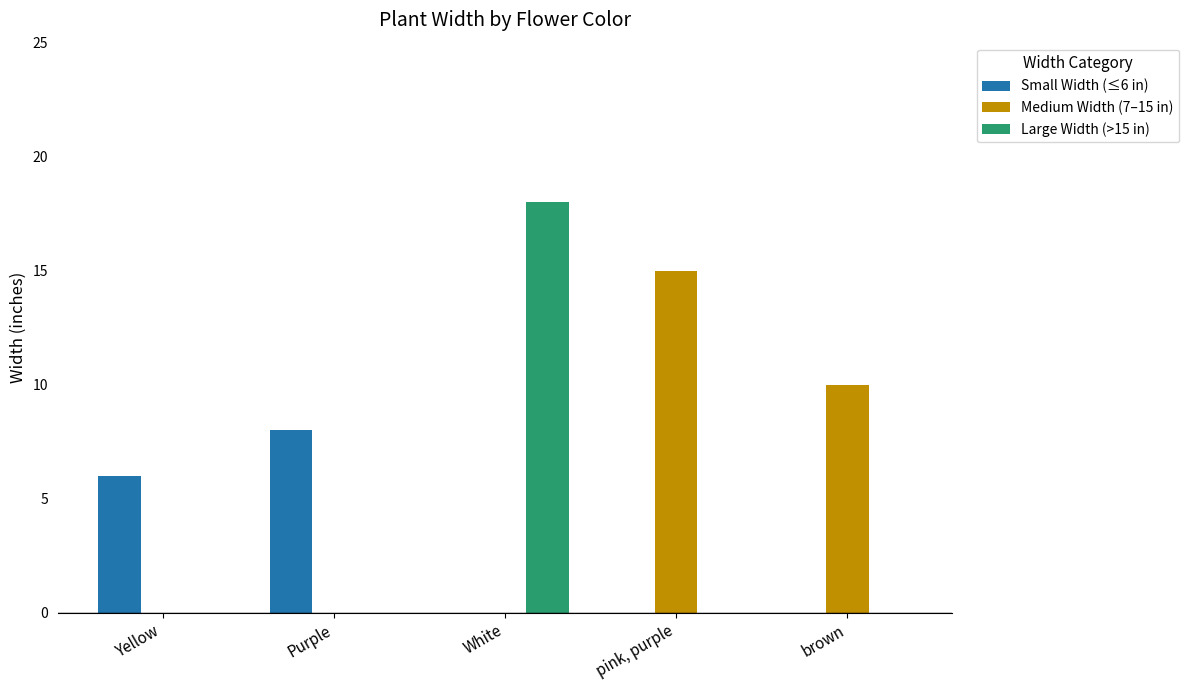

Which category has the highest value in the Large Width (>15 in) series?

White